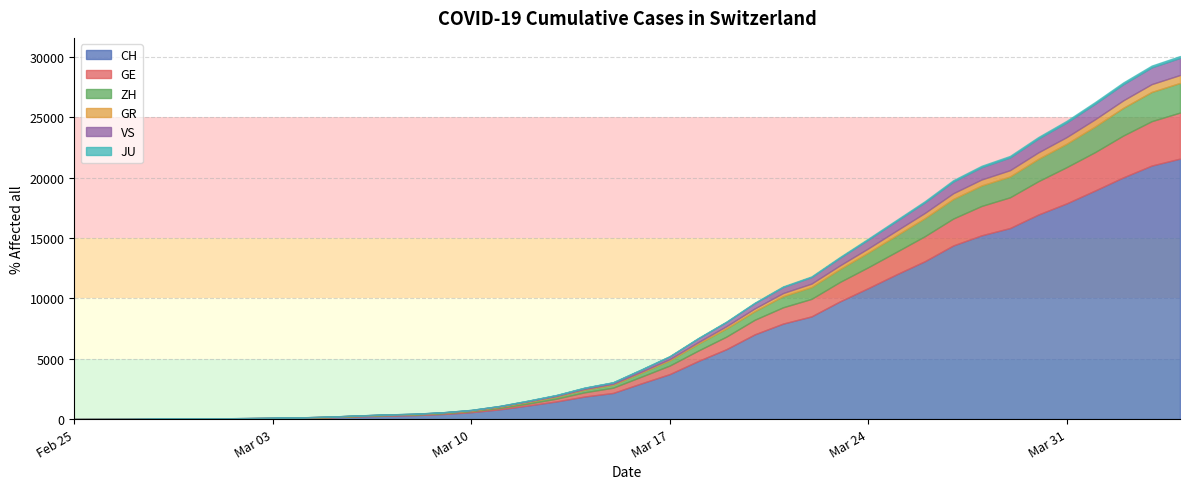

How many positive values does the CH series have?

39